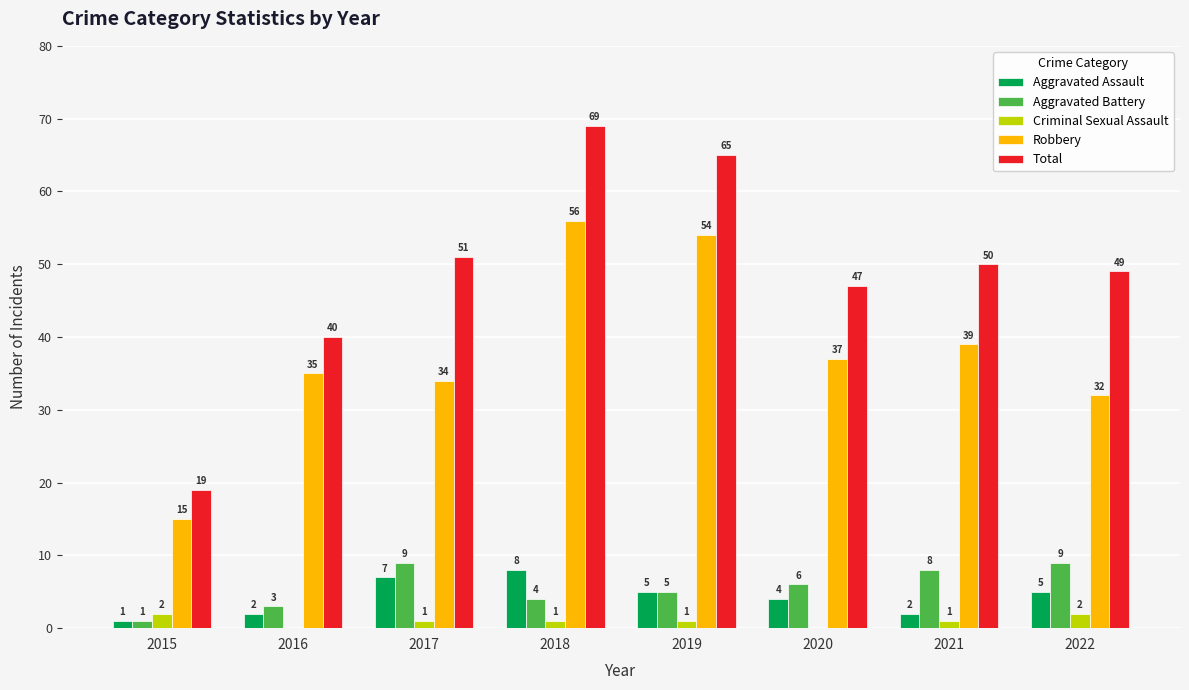

What is the sum of the Total values at 2022 and 2020?

96